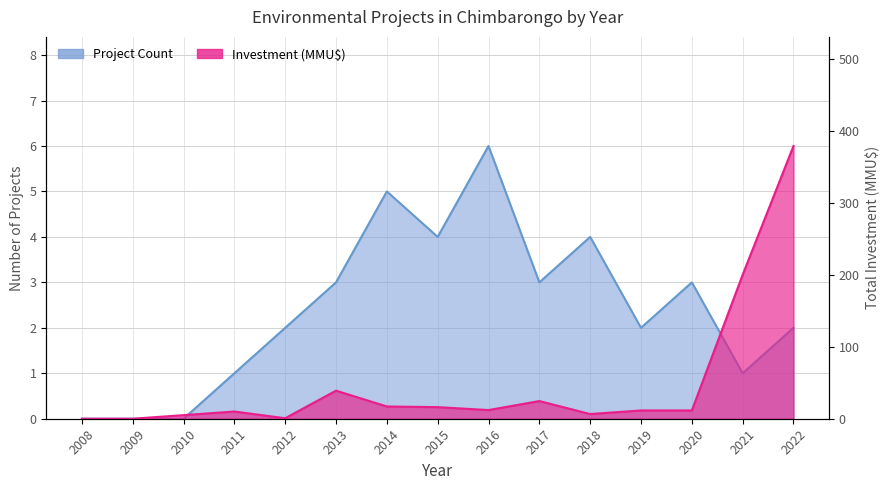

Reading left to right, list all the values displayed in this chart.

Project Count: 2008=0.0	2009=0.0	2010=0.0	2011=1.0	2012=2.0	2013=3.0	2014=5.0	2015=4.0	2016=6.0	2017=3.0	2018=4.0	2019=2.0	2020=3.0	2021=1.0	2022=2.0
Investment (MMU$): 2008=0.0	2009=0.0	2010=5.0	2011=10.0	2012=0.7	2013=39.0	2014=17.0	2015=16.1	2016=12.1	2017=24.6	2018=6.5	2019=11.5	2020=11.5	2021=200.0	2022=378.9